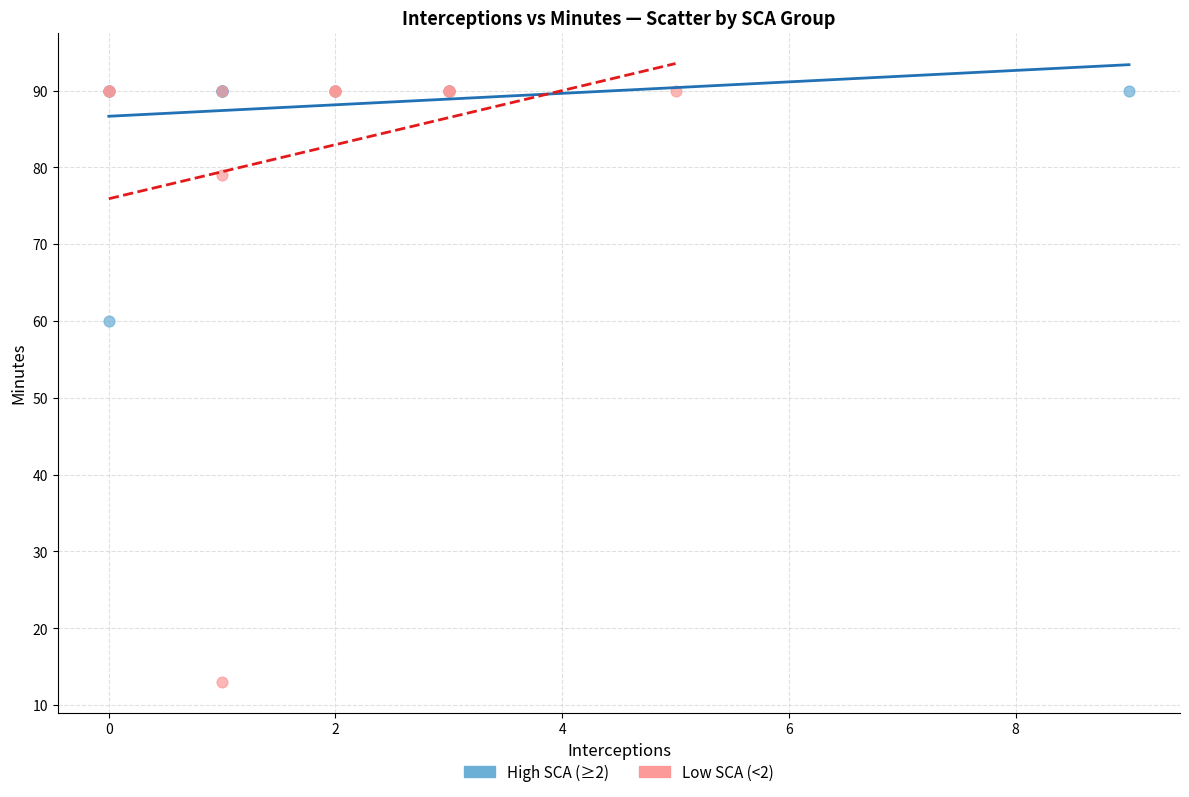

Which series has the widest spread of Y values?

Low SCA (<2)